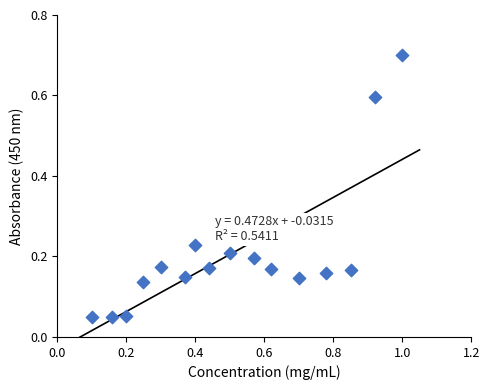

What is the range of X values (max minus min)?

0.9